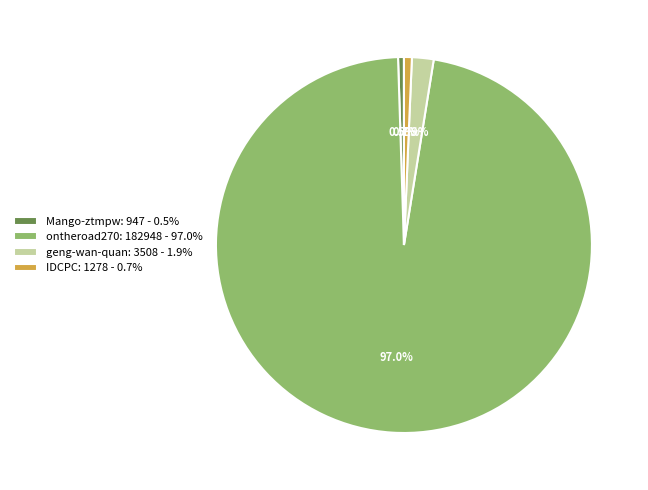

Do ontheroad270 and geng-wan-quan together represent more than half of the pie?

Yes